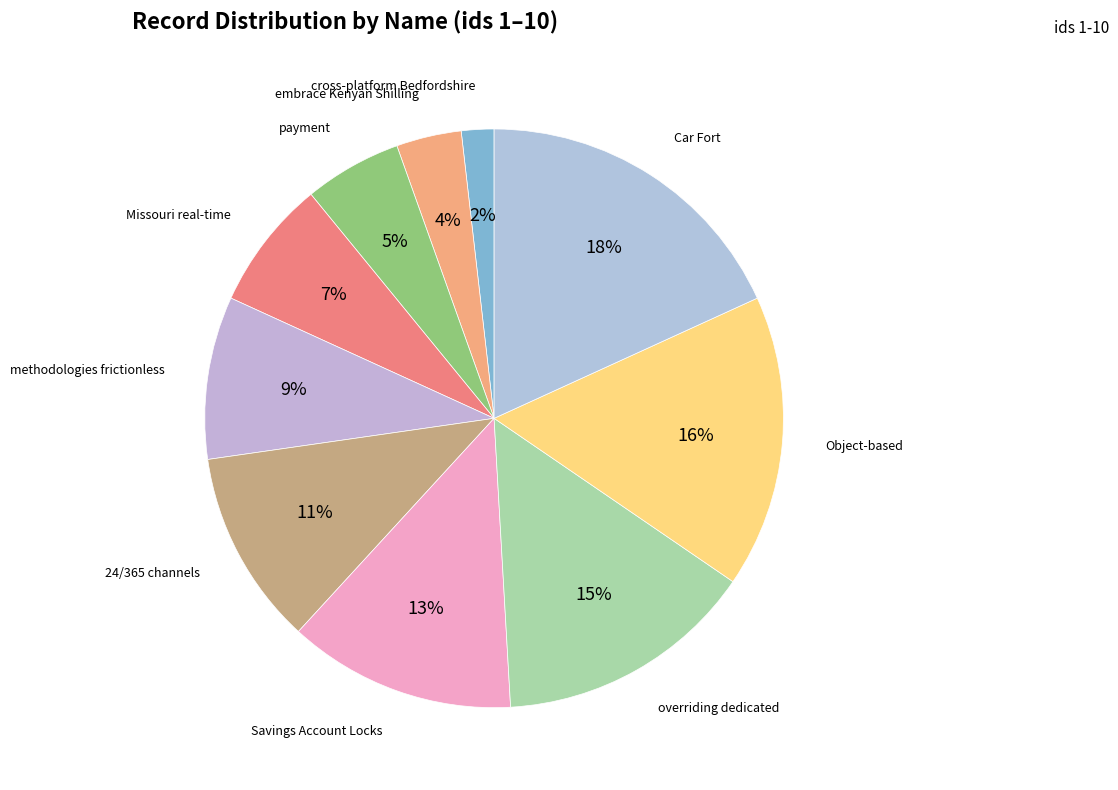

How many slices are in this pie chart?

10